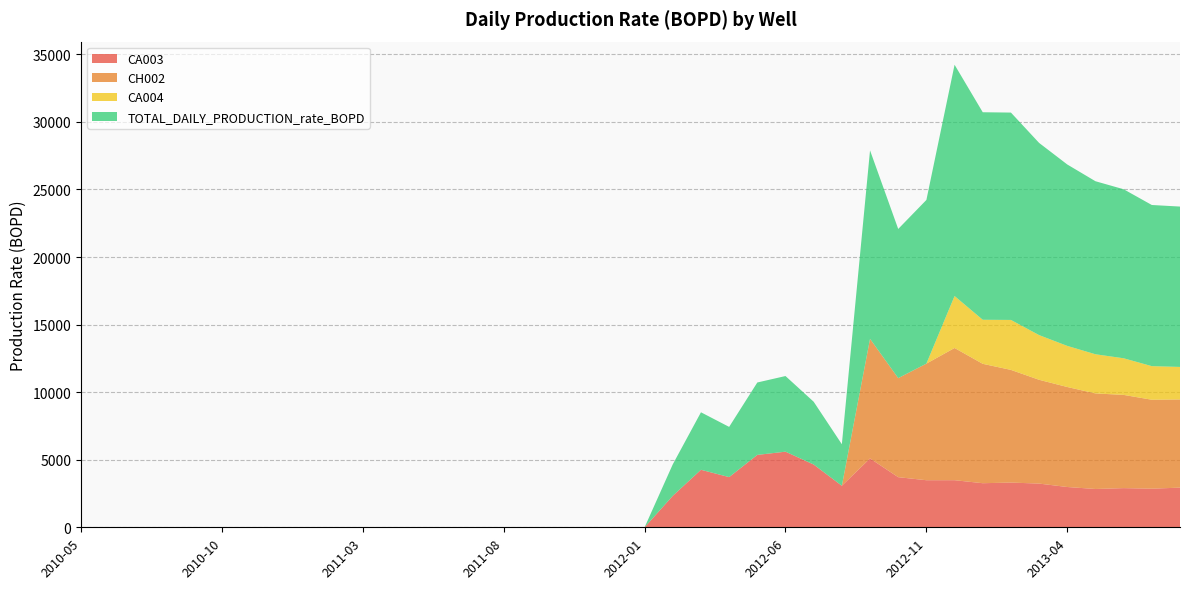

Reading left to right, transcribe all the data shown in this chart.

CA003: 2010-05=0.0	2010-06=0.0	2010-07=0.0	2010-08=0.0	2010-09=0.0	2010-10=0.0	2010-11=0.0	2010-12=0.0	2011-01=0.0	2011-02=0.0	2011-03=0.0	2011-04=0.0	2011-05=0.0	2011-06=0.0	2011-07=0.0	2011-08=0.0	2011-09=0.0	2011-10=0.0	2011-11=0.0	2011-12=0.0	2012-01=0.0	2012-02=2329.6	2012-03=4255.4	2012-04=3715.0	2012-05=5358.0	2012-06=5596.6	2012-07=4645.8	2012-08=3073.4	2012-09=5094.5	2012-10=3709.2	2012-11=3483.5	2012-12=3485.4	2013-01=3262.4	2013-02=3309.8	2013-03=3234.8	2013-04=2980.9	2013-05=2834.9	2013-06=2898.6	2013-07=2857.2	2013-08=2935.6
CH002: 2010-05=0.0	2010-06=0.0	2010-07=0.0	2010-08=0.0	2010-09=0.0	2010-10=0.0	2010-11=0.0	2010-12=0.0	2011-01=0.0	2011-02=0.0	2011-03=0.0	2011-04=0.0	2011-05=0.0	2011-06=0.0	2011-07=0.0	2011-08=0.0	2011-09=0.0	2011-10=0.0	2011-11=0.0	2011-12=0.0	2012-01=0.0	2012-02=0.0	2012-03=0.0	2012-04=0.0	2012-05=0.0	2012-06=0.0	2012-07=0.0	2012-08=0.0	2012-09=8852.1	2012-10=7329.6	2012-11=8628.7	2012-12=9783.4	2013-01=8835.5	2013-02=8338.5	2013-03=7680.9	2013-04=7400.8	2013-05=7072.0	2013-06=6898.9	2013-07=6582.7	2013-08=6525.5
CA004: 2010-05=0.0	2010-06=0.0	2010-07=0.0	2010-08=0.0	2010-09=0.0	2010-10=0.0	2010-11=0.0	2010-12=0.0	2011-01=0.0	2011-02=0.0	2011-03=0.0	2011-04=0.0	2011-05=0.0	2011-06=0.0	2011-07=0.0	2011-08=0.0	2011-09=0.0	2011-10=0.0	2011-11=0.0	2011-12=0.0	2012-01=0.0	2012-02=0.0	2012-03=0.0	2012-04=0.0	2012-05=0.0	2012-06=0.0	2012-07=0.0	2012-08=0.0	2012-09=0.0	2012-10=0.0	2012-11=0.0	2012-12=3846.0	2013-01=3259.4	2013-02=3697.0	2013-03=3307.0	2013-04=3042.4	2013-05=2897.7	2013-06=2710.7	2013-07=2485.6	2013-08=2406.2
TOTAL_DAILY_PRODUCTION_rate_BOPD: 2010-05=0.0	2010-06=0.0	2010-07=0.0	2010-08=0.0	2010-09=0.0	2010-10=0.0	2010-11=0.0	2010-12=0.0	2011-01=0.0	2011-02=0.0	2011-03=0.0	2011-04=0.0	2011-05=0.0	2011-06=0.0	2011-07=0.0	2011-08=0.0	2011-09=0.0	2011-10=0.0	2011-11=0.0	2011-12=0.0	2012-01=0.0	2012-02=2329.6	2012-03=4255.4	2012-04=3715.0	2012-05=5358.0	2012-06=5596.6	2012-07=4645.8	2012-08=3073.4	2012-09=13946.6	2012-10=11038.7	2012-11=12112.3	2012-12=17114.8	2013-01=15357.2	2013-02=15345.2	2013-03=14222.7	2013-04=13424.2	2013-05=12804.7	2013-06=12508.2	2013-07=11925.5	2013-08=11867.3